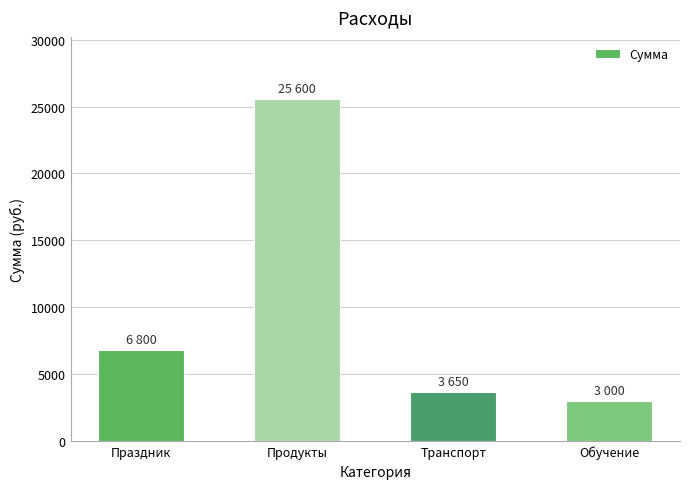

Which label corresponds to the largest value in the chart?

Продукты